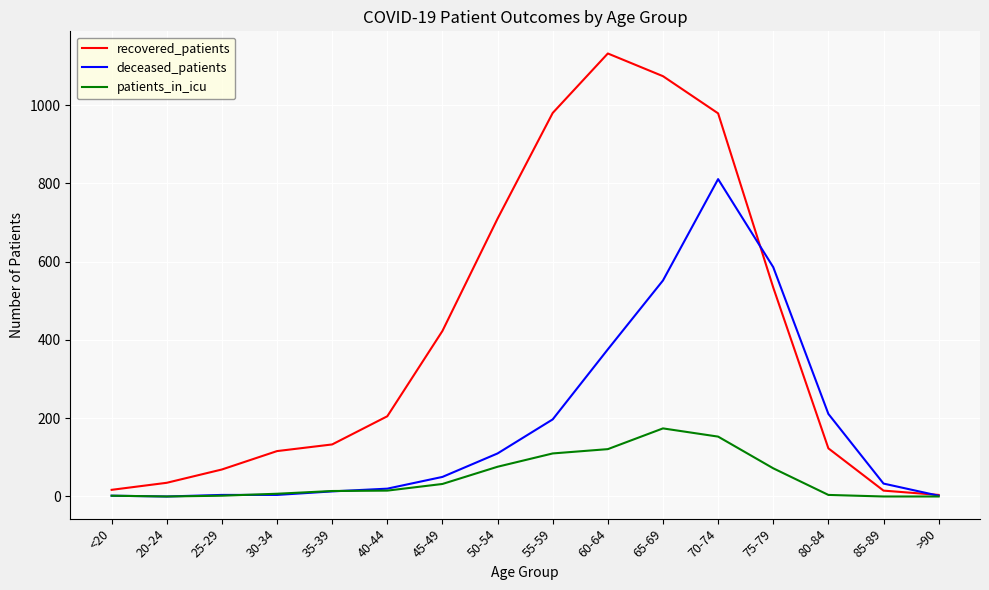

At which label does patients_in_icu reach its peak?

65-69